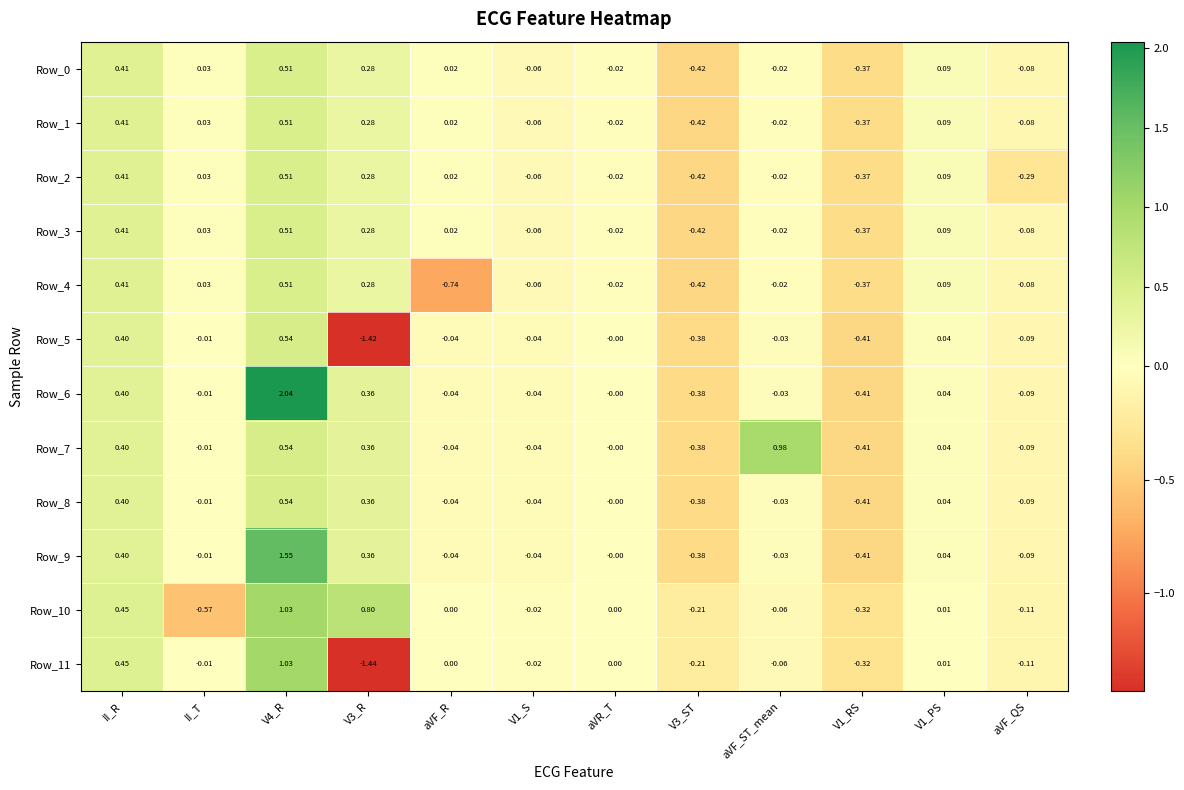

Where does the Row_7 series first go above 0?

II_R